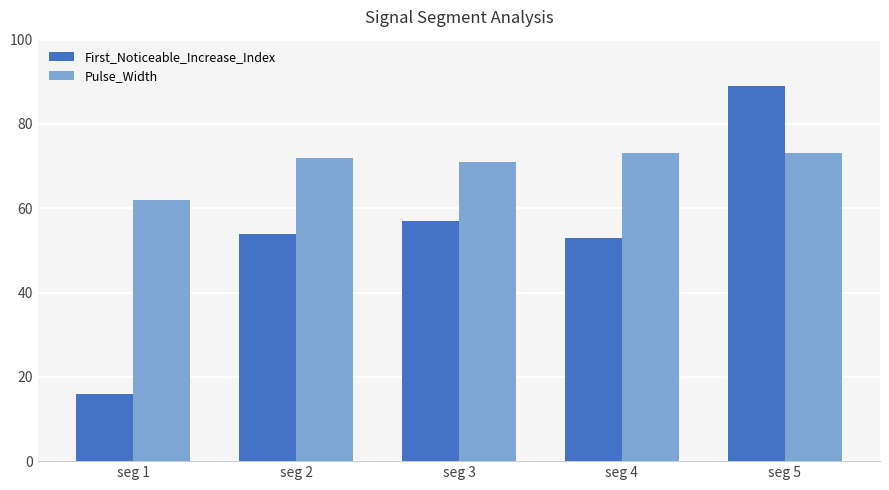

What is the difference between the maximum and minimum values in the Pulse_Width series?

11